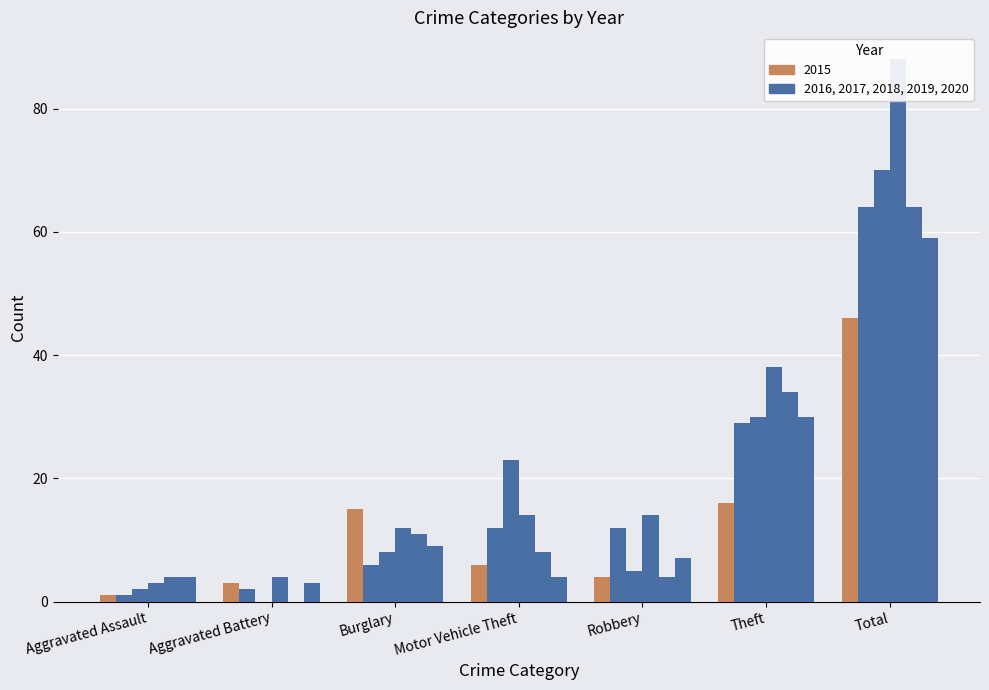

At how many categories does at least one series exceed 34?

2